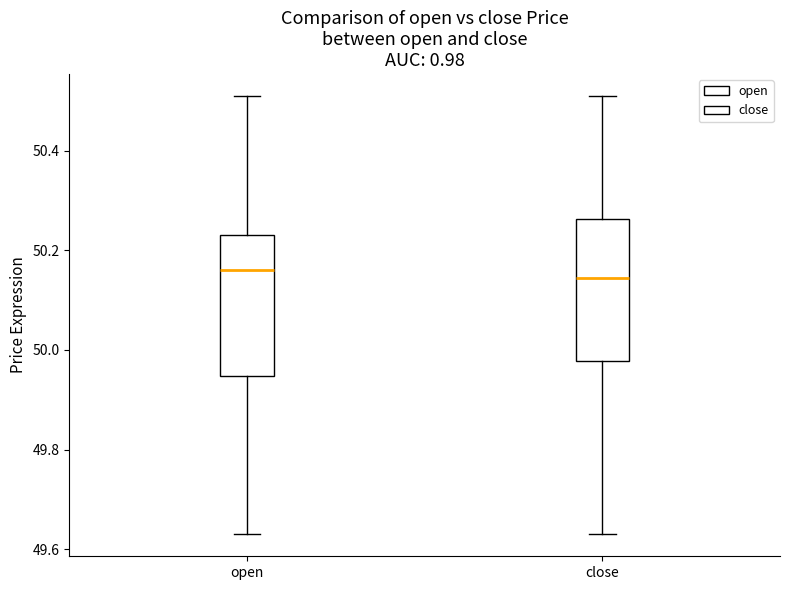

Reading left to right, read every box against the y-axis: the position of its median line, the range the box covers, and the ends of its whiskers. The values are not printed on the chart, so give them approximately, as read against the axis.

open: median 50.16, box 49.94 to 50.24, whiskers 49.64 to 50.52
close: median 50.14, box 49.98 to 50.26, whiskers 49.64 to 50.52